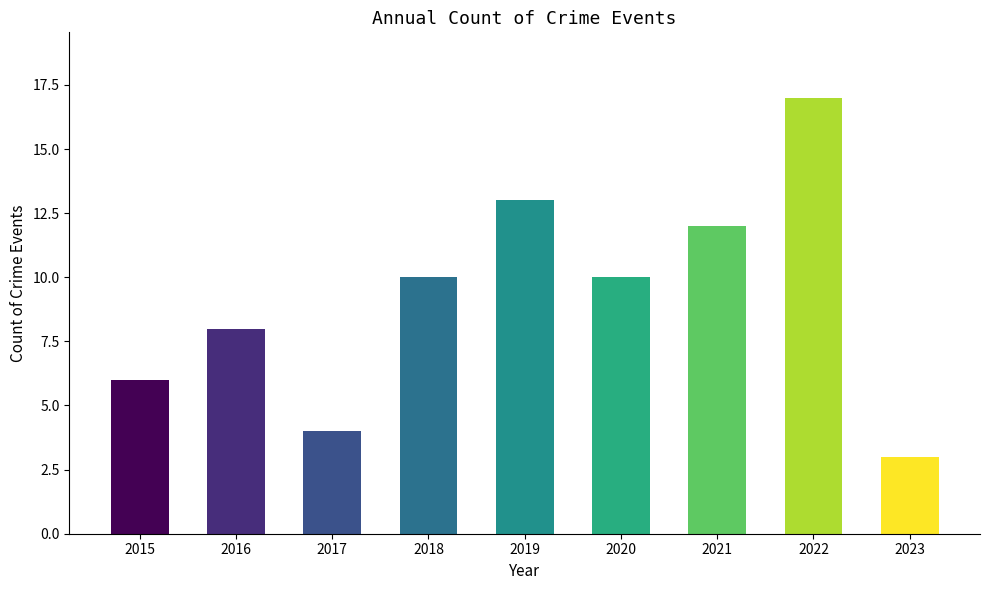

The value at 2016 is 13. True or false?

False